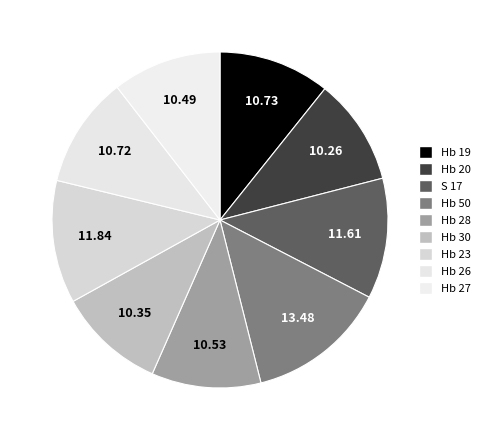

How many slices are in this pie chart?

9